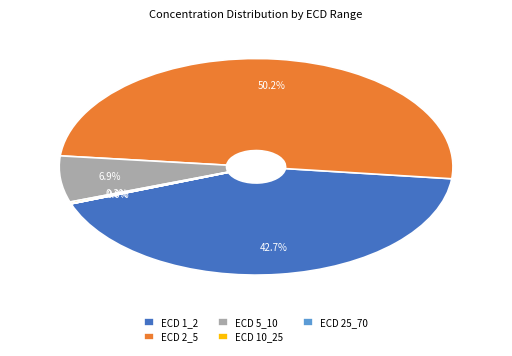

Which category accounts for the majority?

ECD 2_5